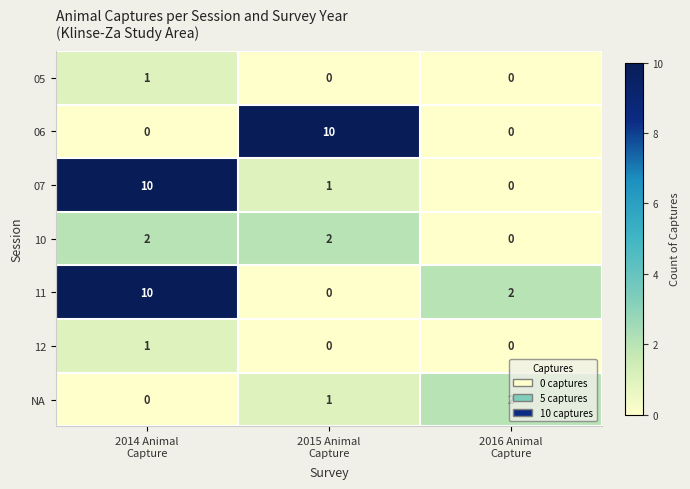

Count the 07 values in the range 0 to 10.

3